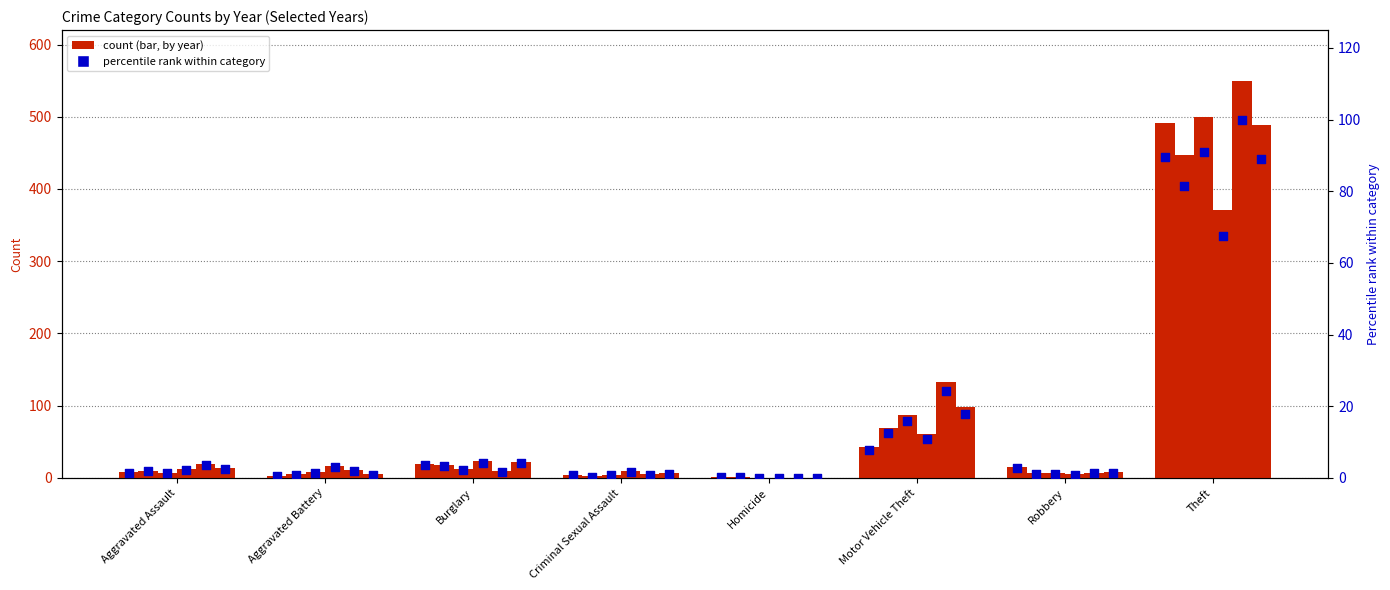

Is the value of 2017 at Theft greater than the value of 2016 at Robbery?

Yes